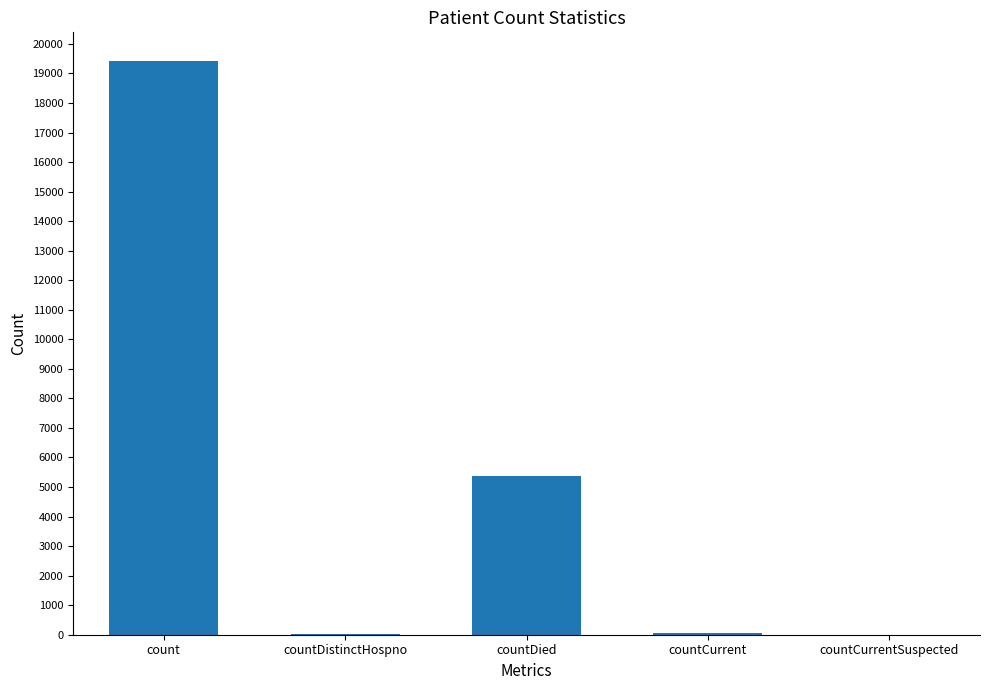

Which label corresponds to the largest value in the chart?

count